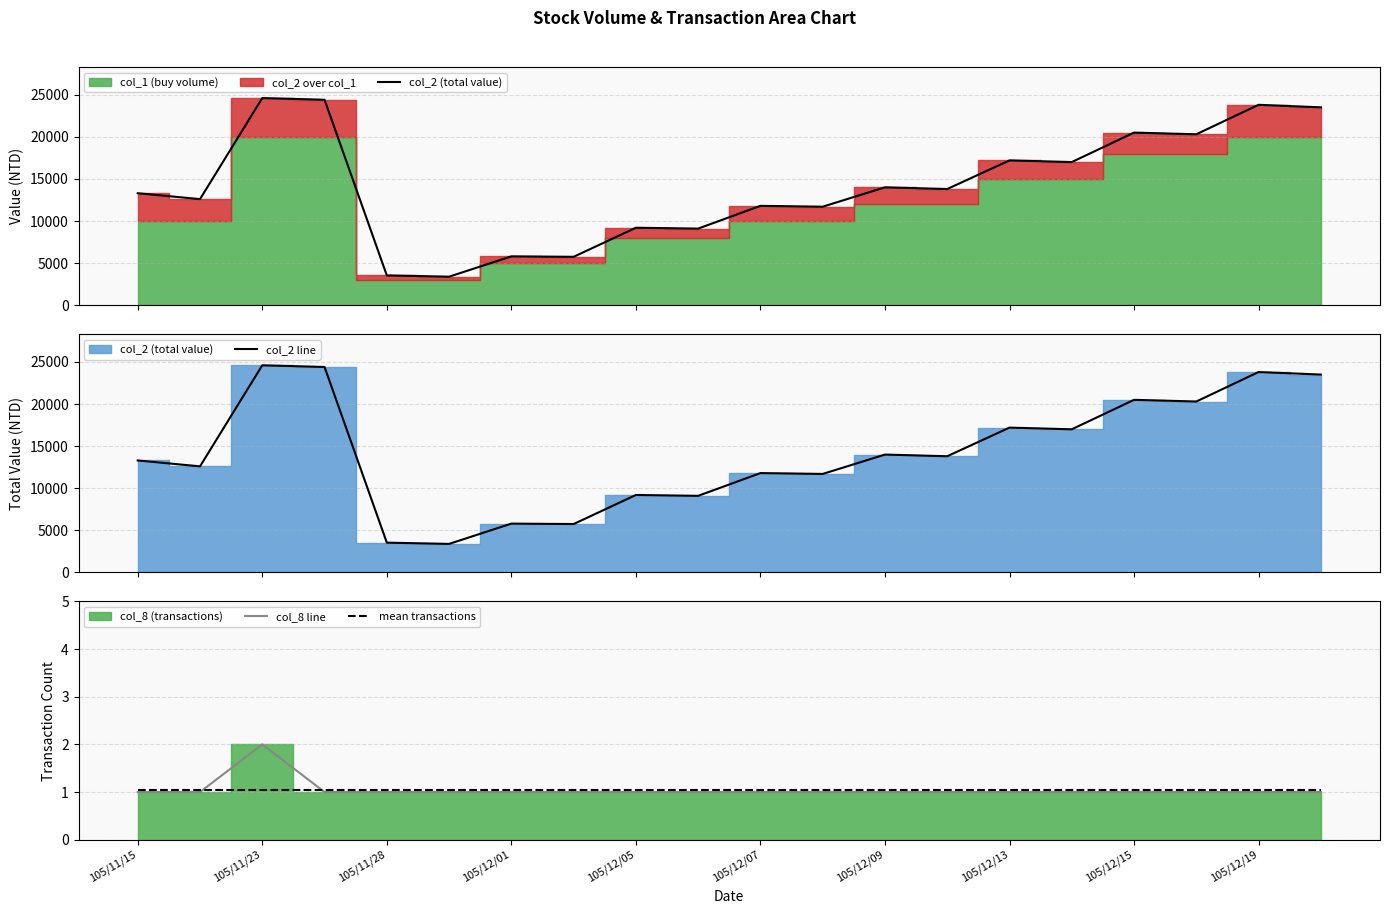

The col_8 line series shows 1.5 at 105/12/09. True or false?

False